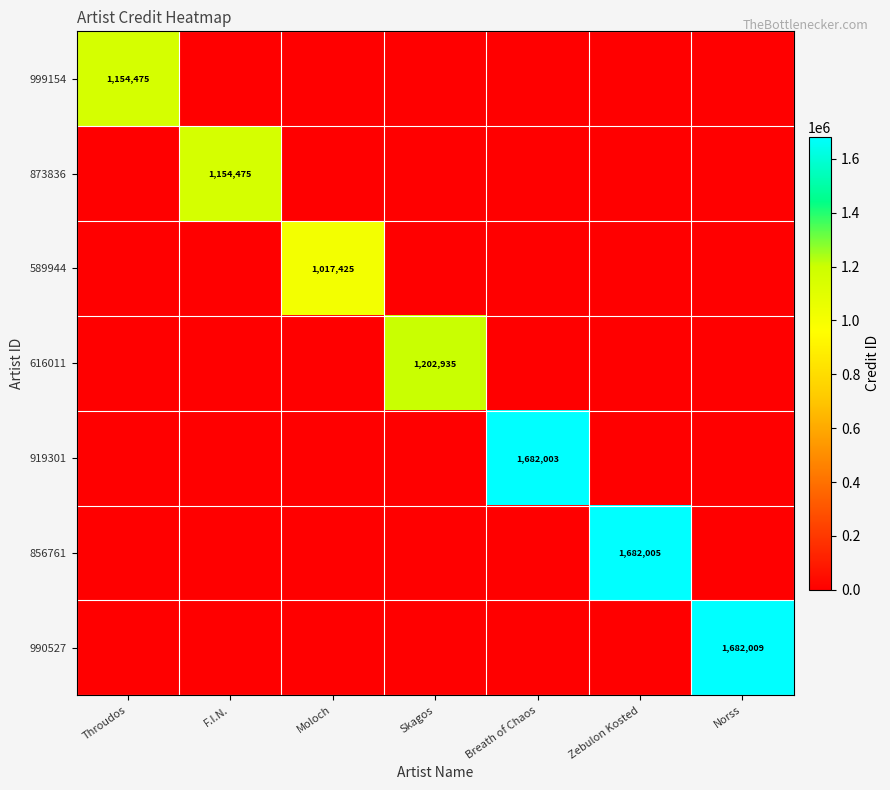

How many series are shown in this chart?

7